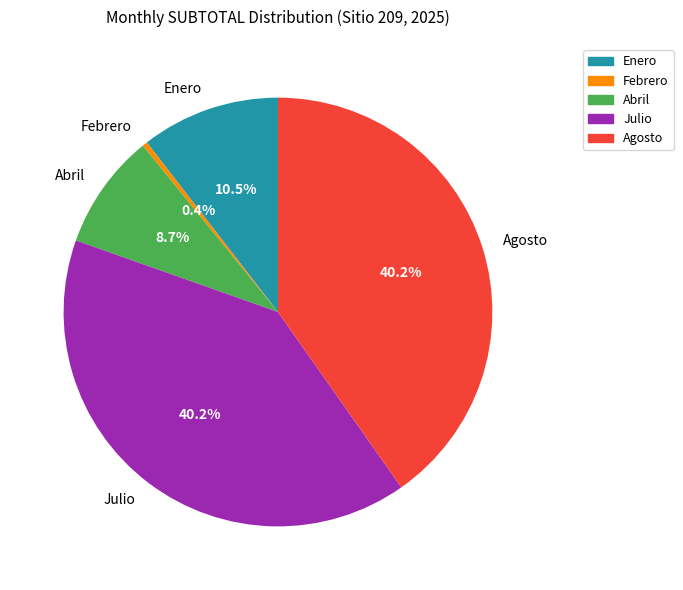

Is there any slice that represents more than half of the pie?

No